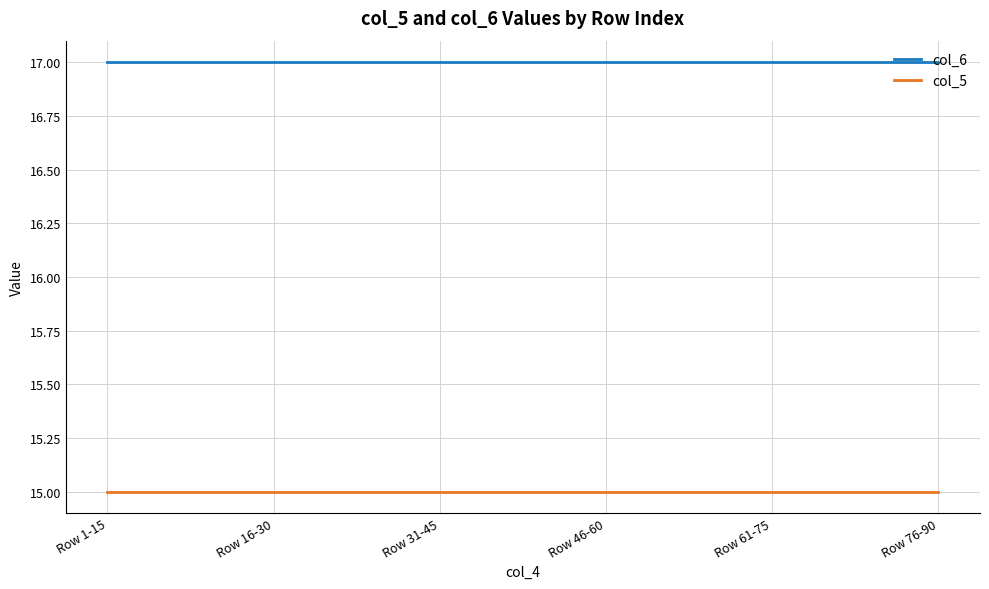

Is the value of col_6 at Row 61-75 greater than the value of col_5 at Row 61-75?

Yes